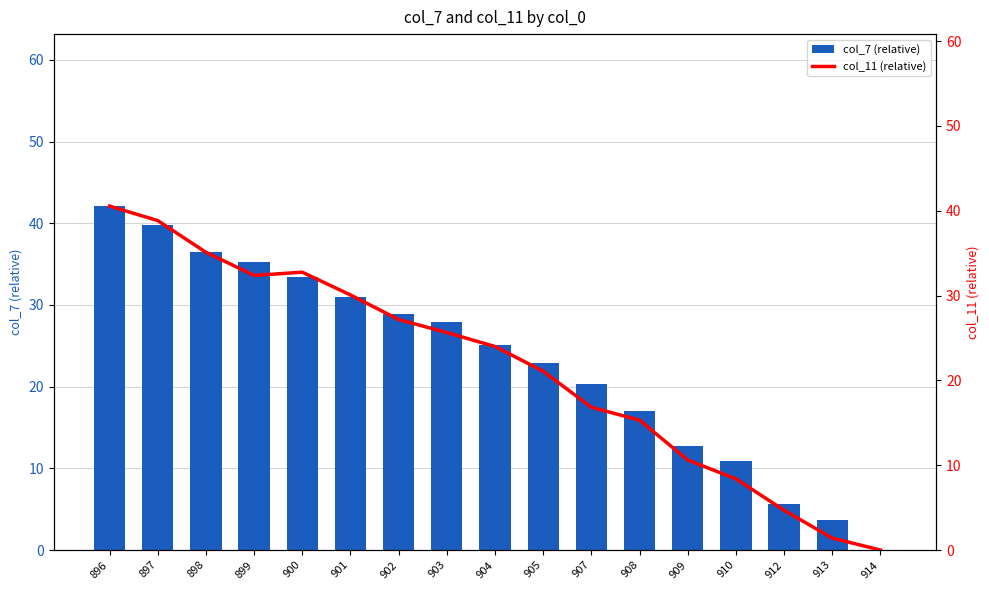

Where is col_7 (relative) nearest to the value 21?

907